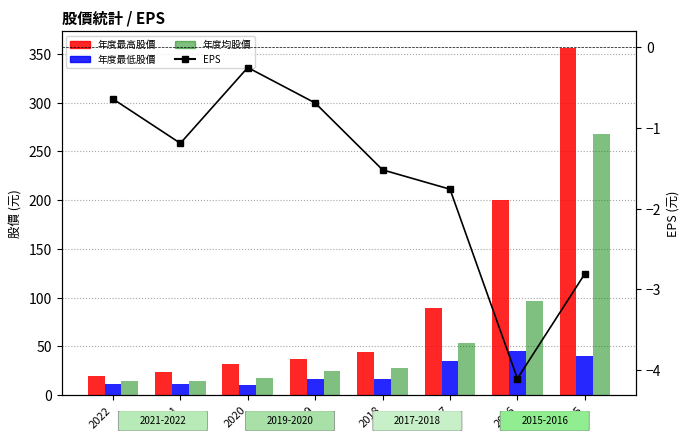

True or false: 年度均股價 has a value of 37.9 at 2019.

False